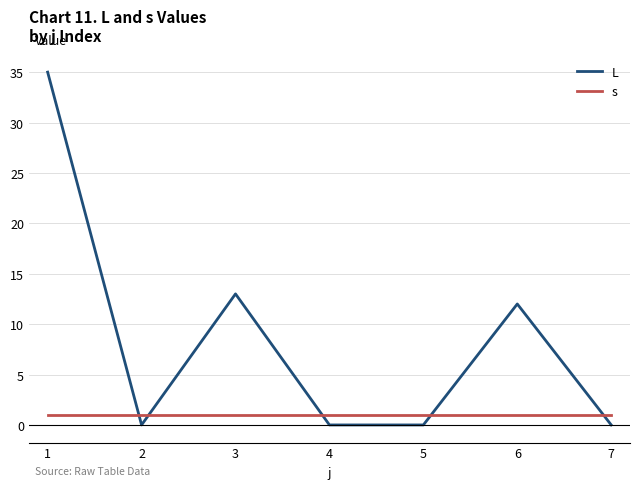

What value does the s series have at 5?

1